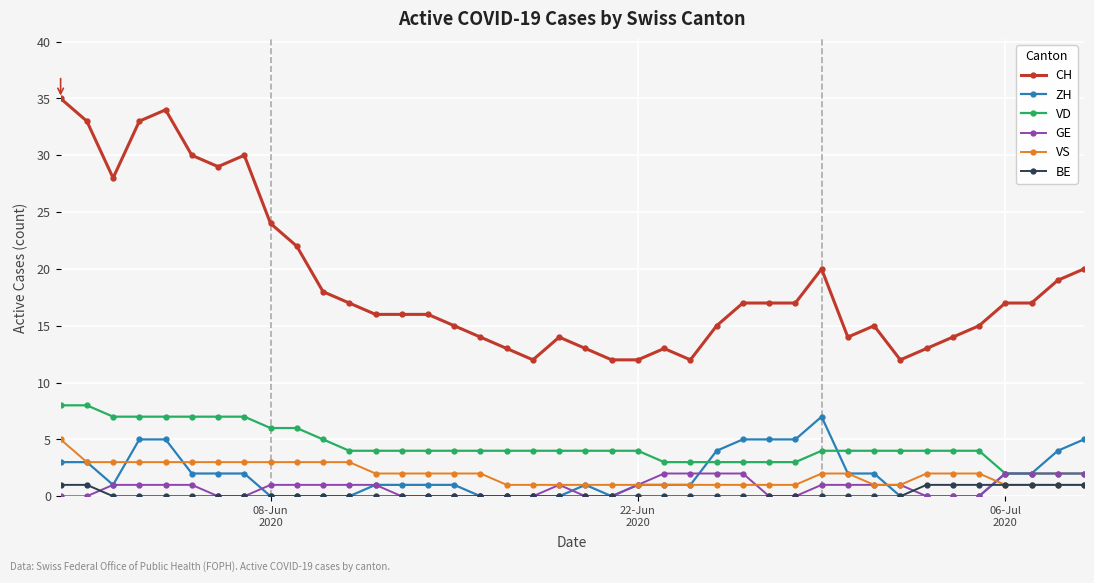

Which series has the largest total across all categories?

CH